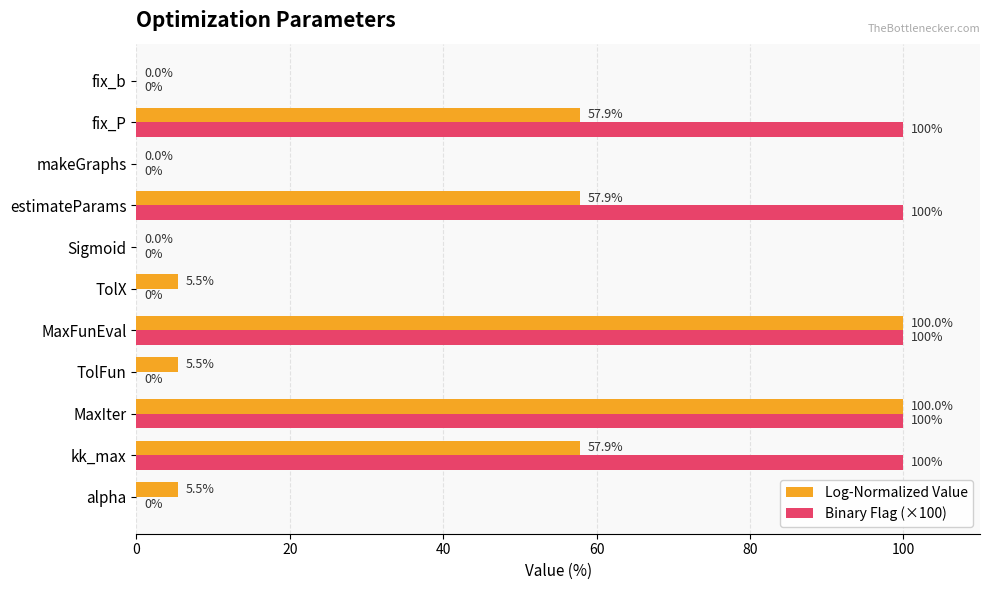

What value does the Log-Normalized Value series have at kk_max?

57.9